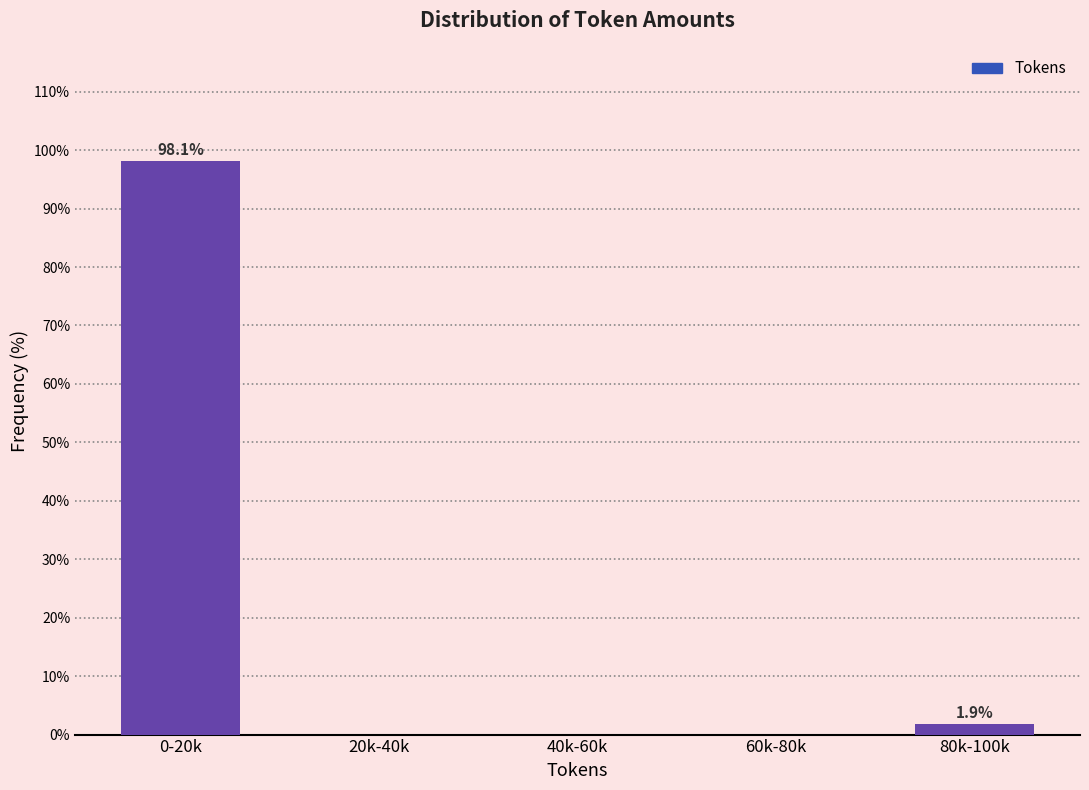

Reading right to left, list all the values displayed in this chart.

80k-100k=1.9	60k-80k=0.0	40k-60k=0.0	20k-40k=0.0	0-20k=98.1